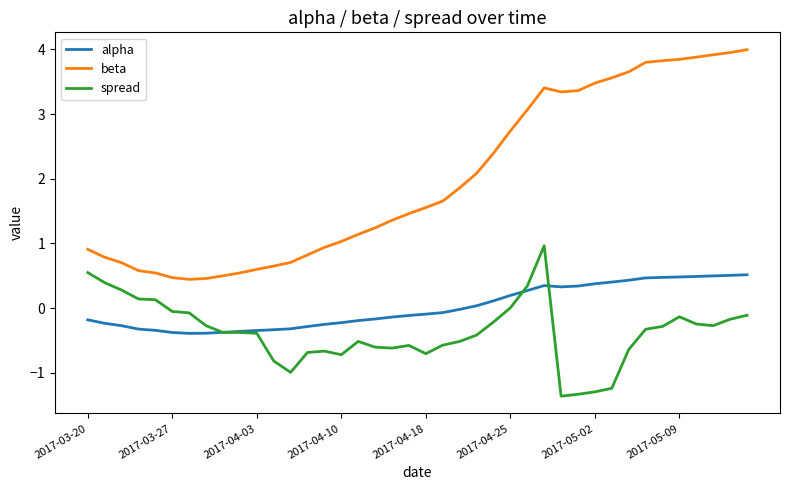

List the series in order of their overall mean, highest first.

beta, alpha, spread